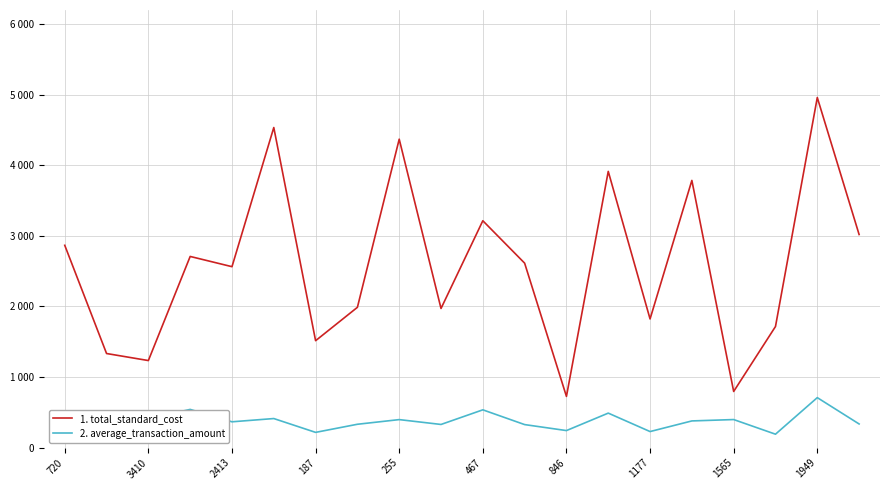

What is the label of the 6th point from the left?

467